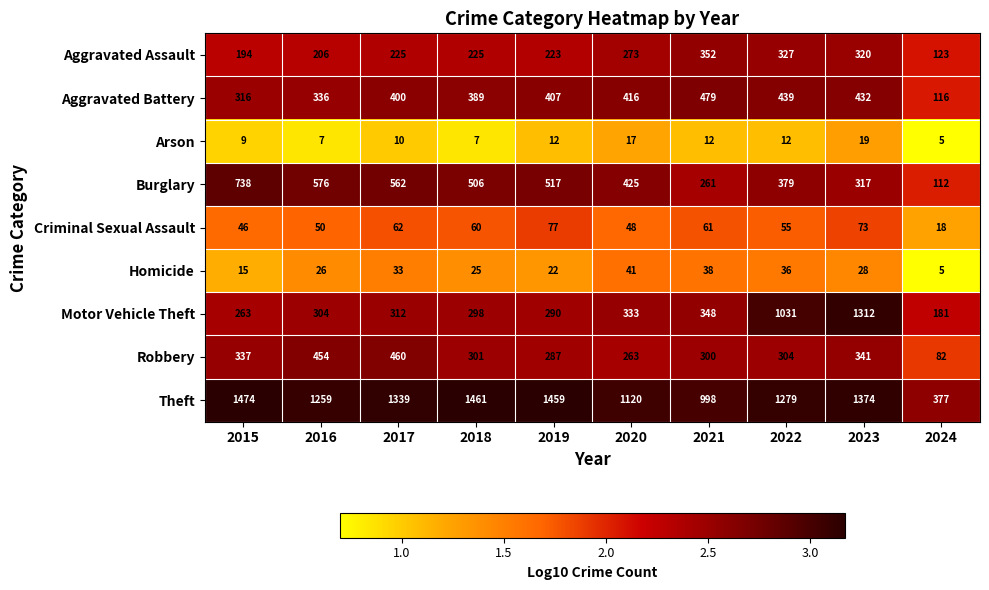

What is the spread (max minus min) of values at 2015?

1465